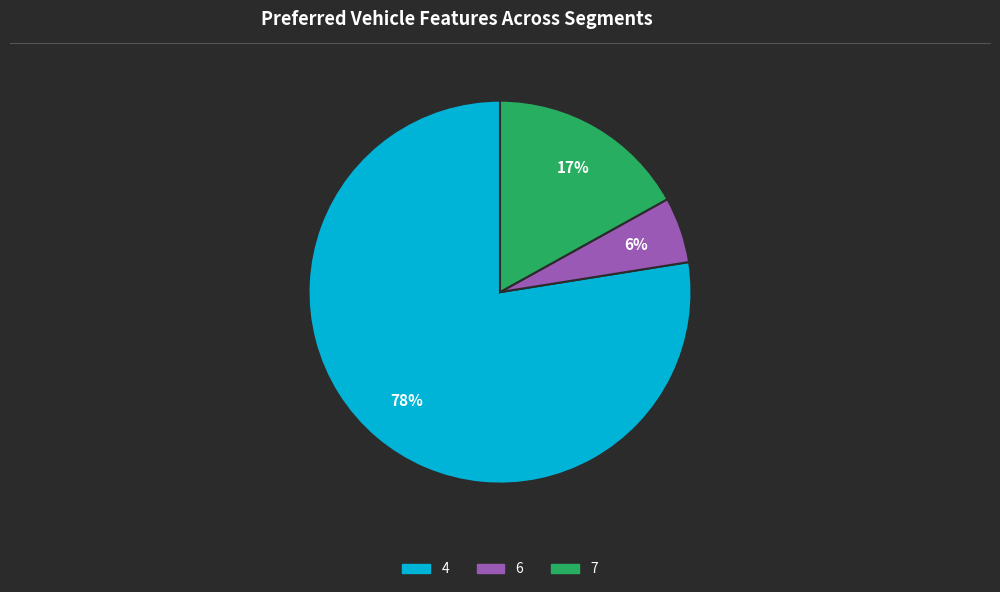

Combined, do 6 and 7 account for over 50%?

No